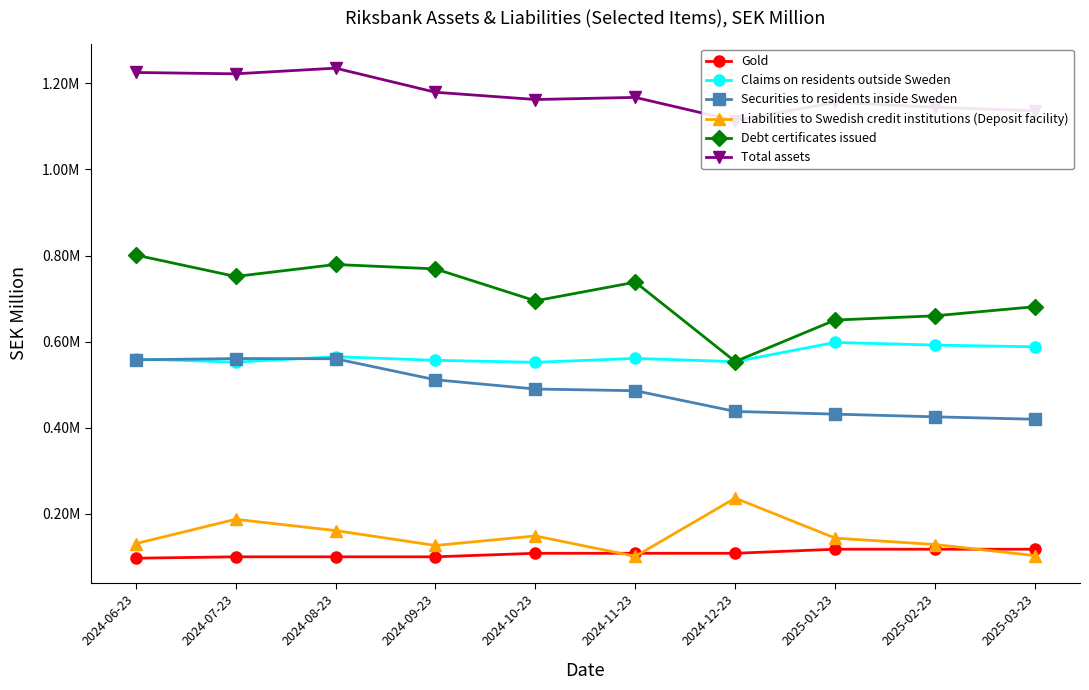

What is the approximate value of Debt certificates issued at 2024-07-23, to the nearest 100?

751400